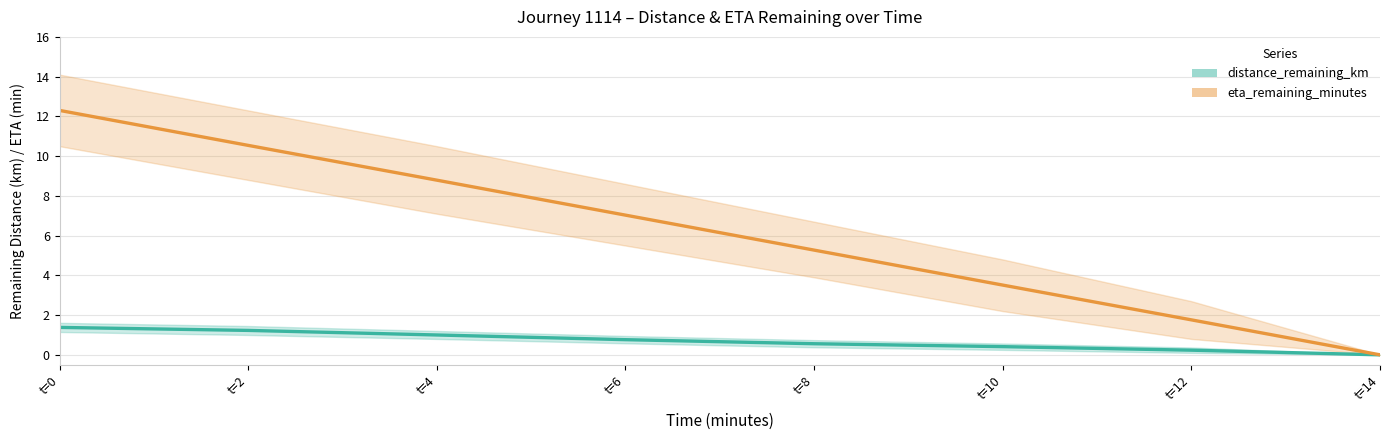

List the labels in order of distance_remaining_km value, smallest first.

t=14, t=12, t=10, t=8, t=6, t=4, t=2, t=0